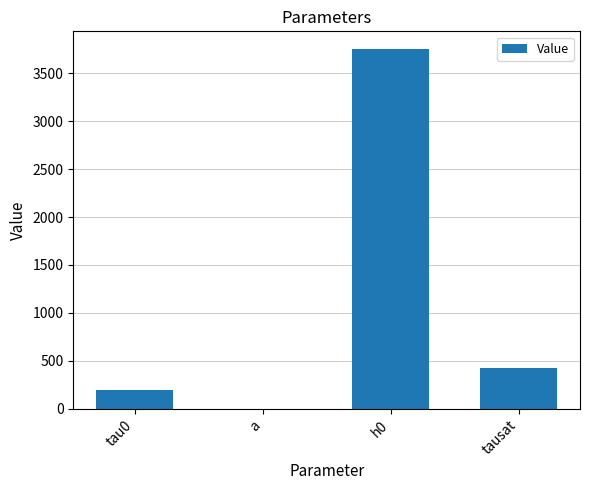

Is it true that the value at tausat is 420.0?

True